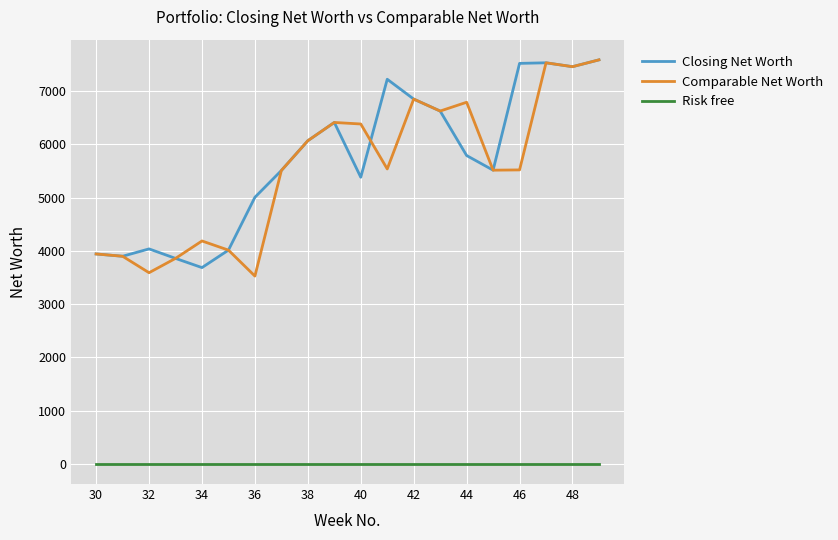

What are all the series names shown in the legend?

Closing Net Worth, Comparable Net Worth, Risk free